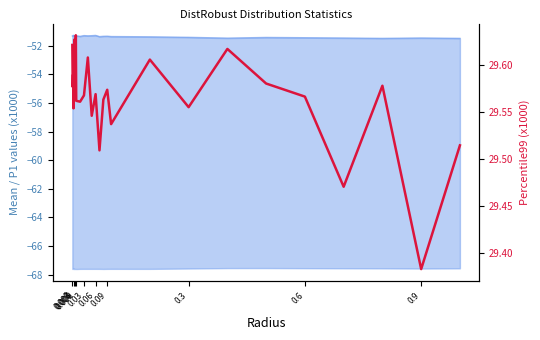

What is the sum of all values?

857.4